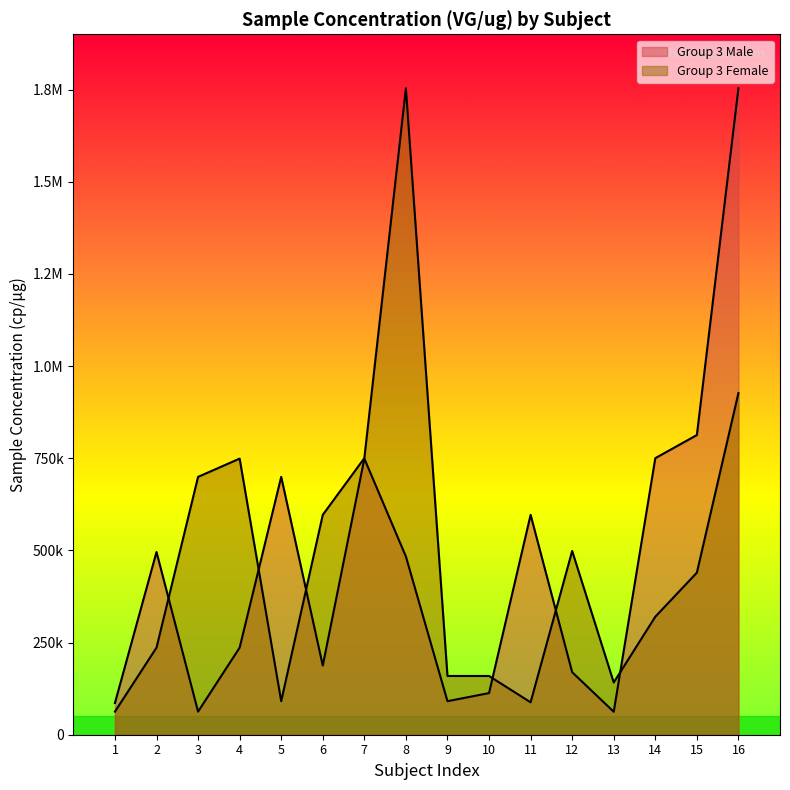

How many data points in Group 3 Female are less than 439611?

8